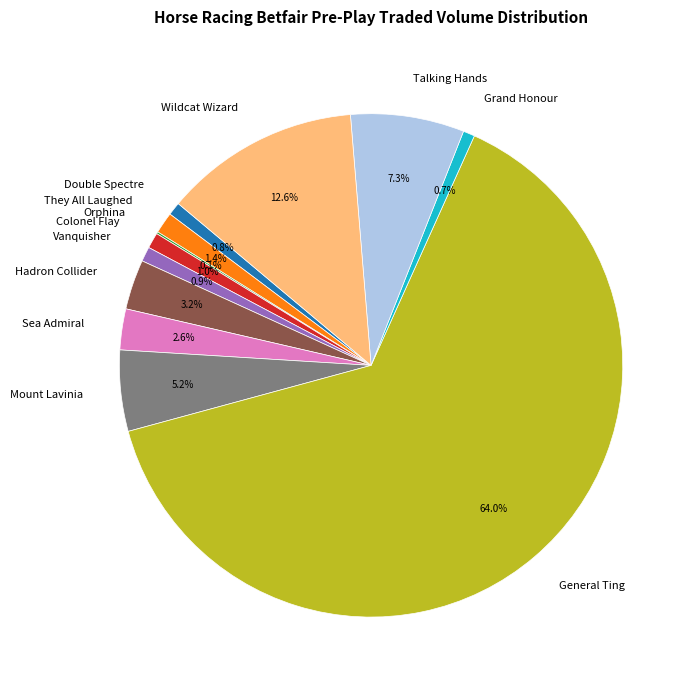

To the nearest percent, what percentage of the pie is Hadron Collider?

3%